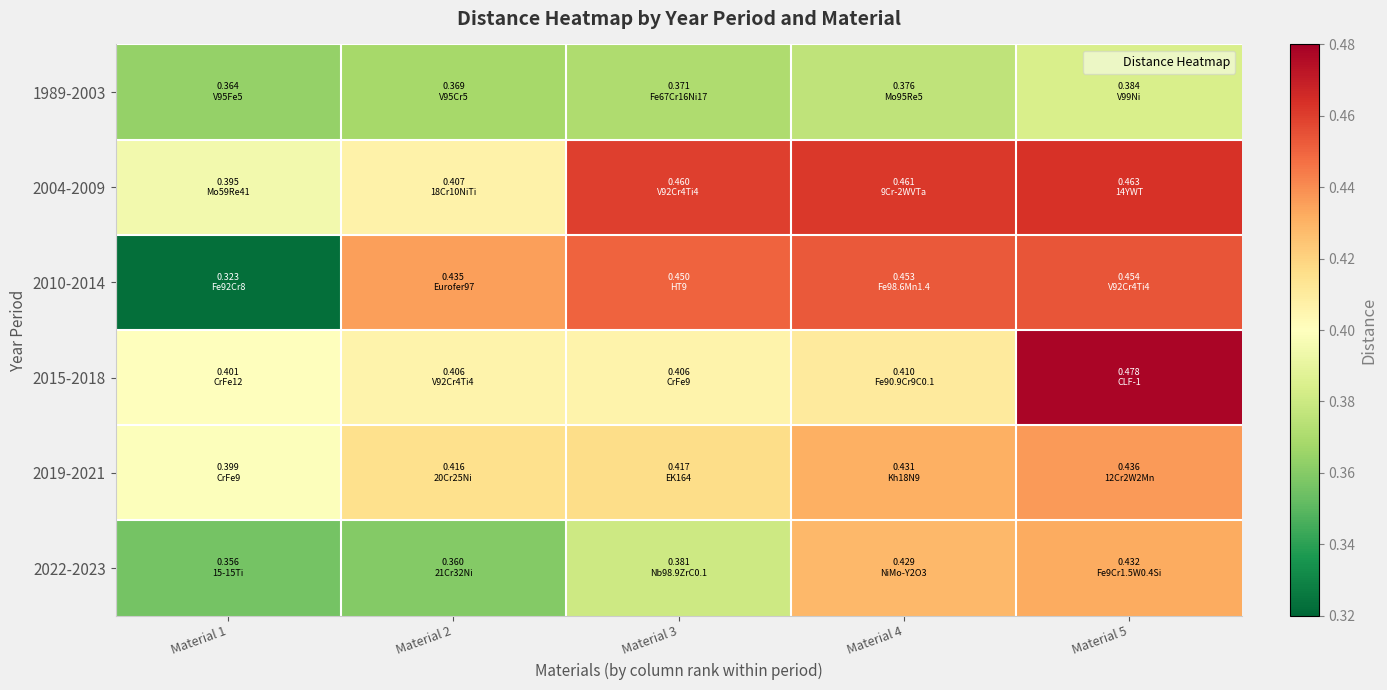

Which series has the widest spread of values?

2010-2014